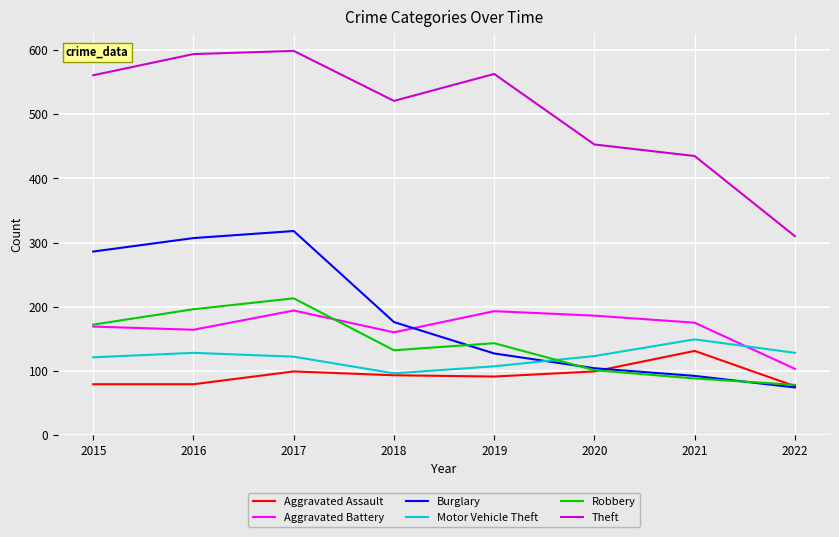

In Motor Vehicle Theft, how many points are higher than both neighbors (excluding endpoints)?

2